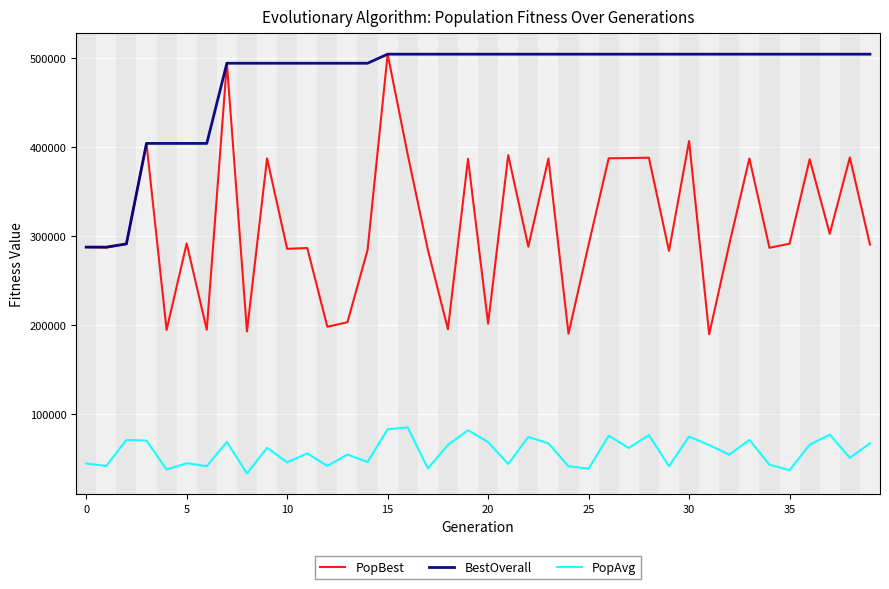

Which series has the largest total across all categories?

BestOverall